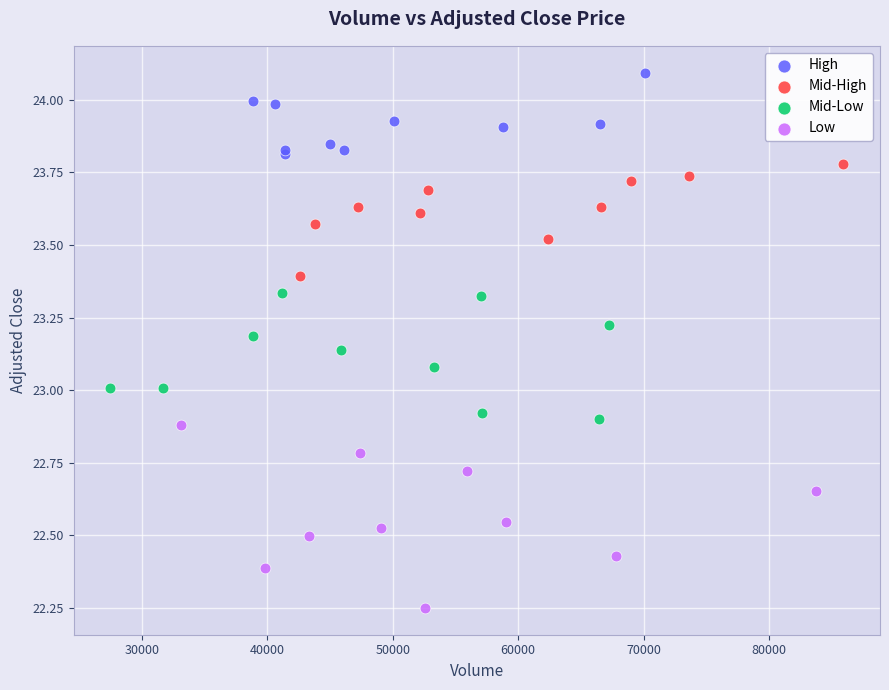

Which series contains the lowest Y value?

Low